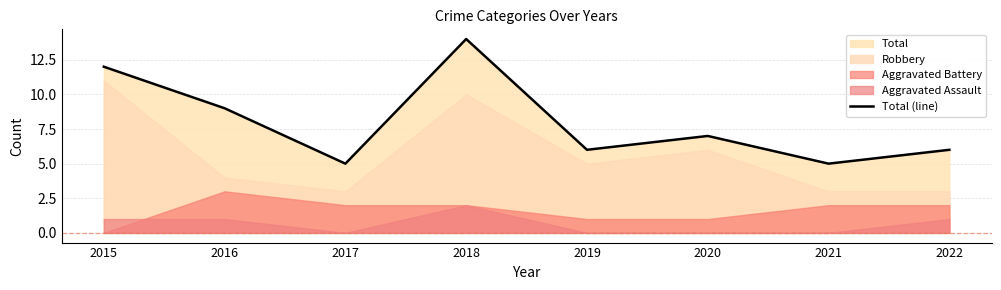

What is the difference between the second highest and minimum values?

7